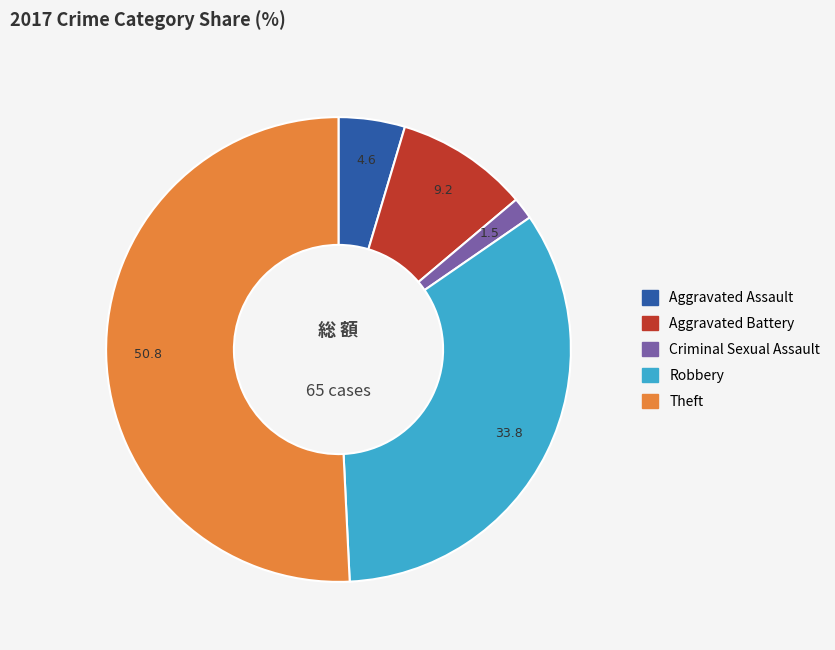

Is there any slice that represents more than half of the pie?

Yes